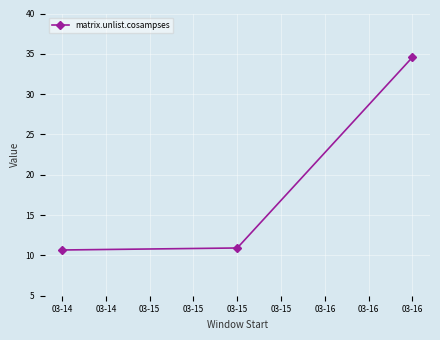

Reading left to right, extract all data points from this chart.

03-14=10.7	03-15=10.9	03-16=34.6